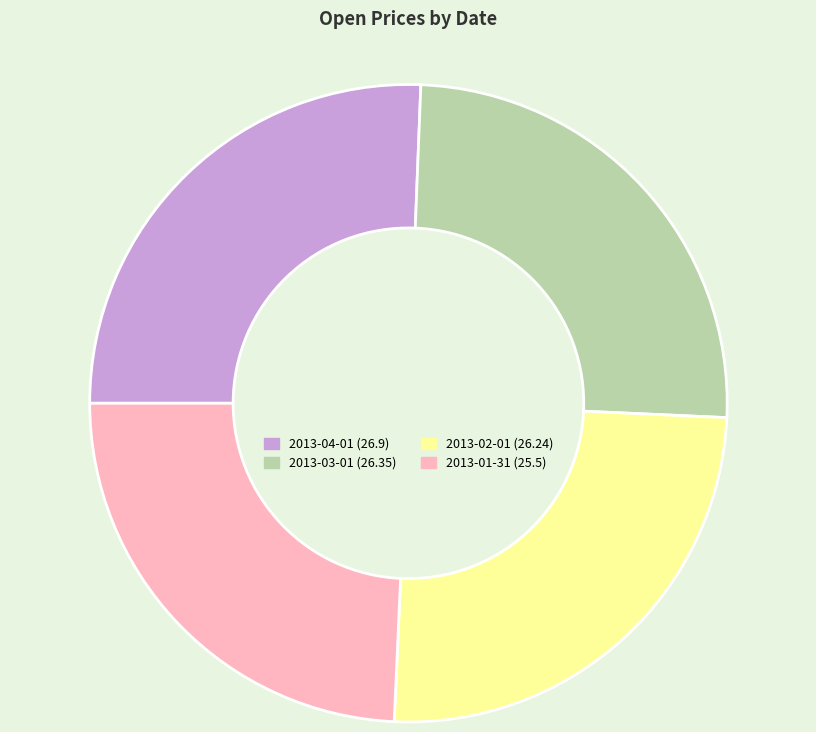

Does any single category account for the majority?

No